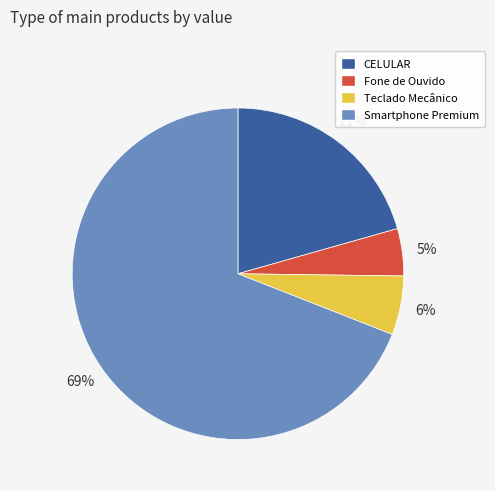

Between CELULAR and Teclado Mecânico, which is larger?

CELULAR